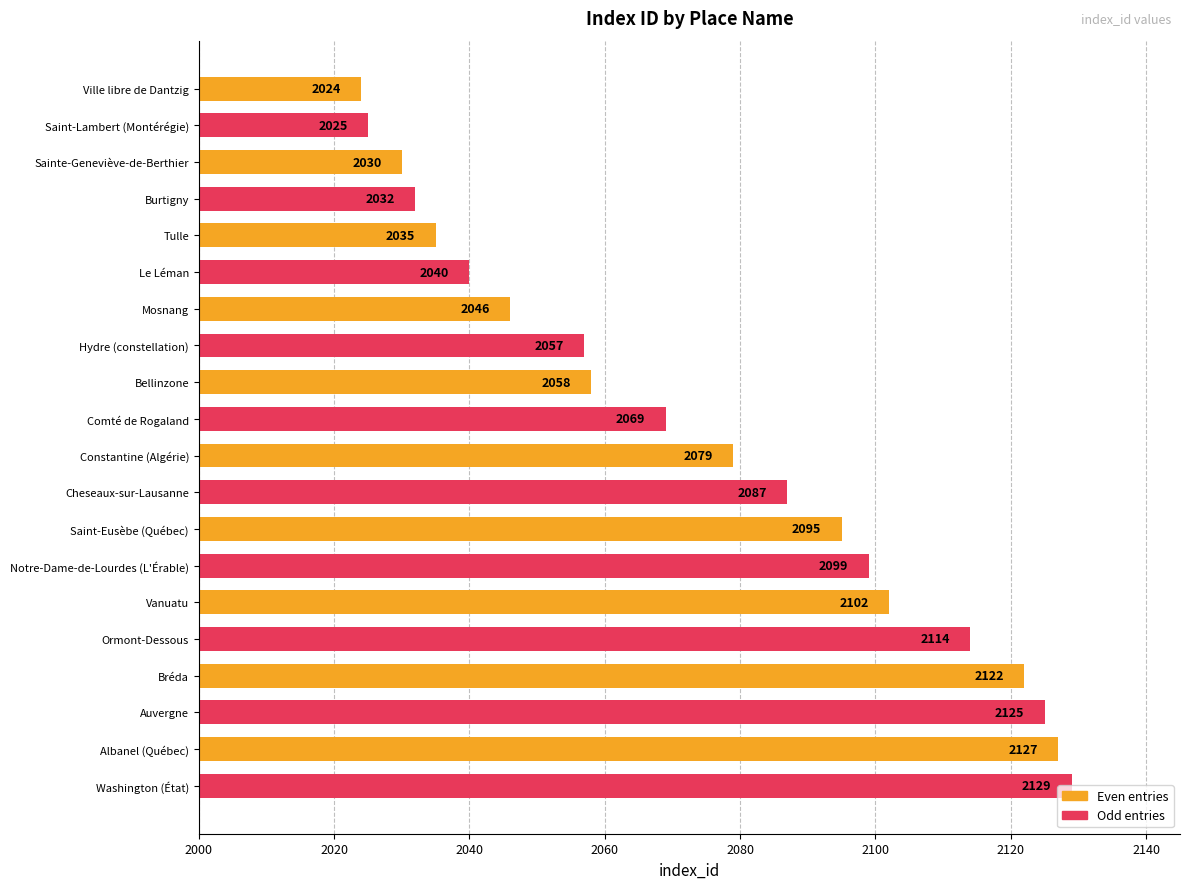

How many data points are less than 2079?

10